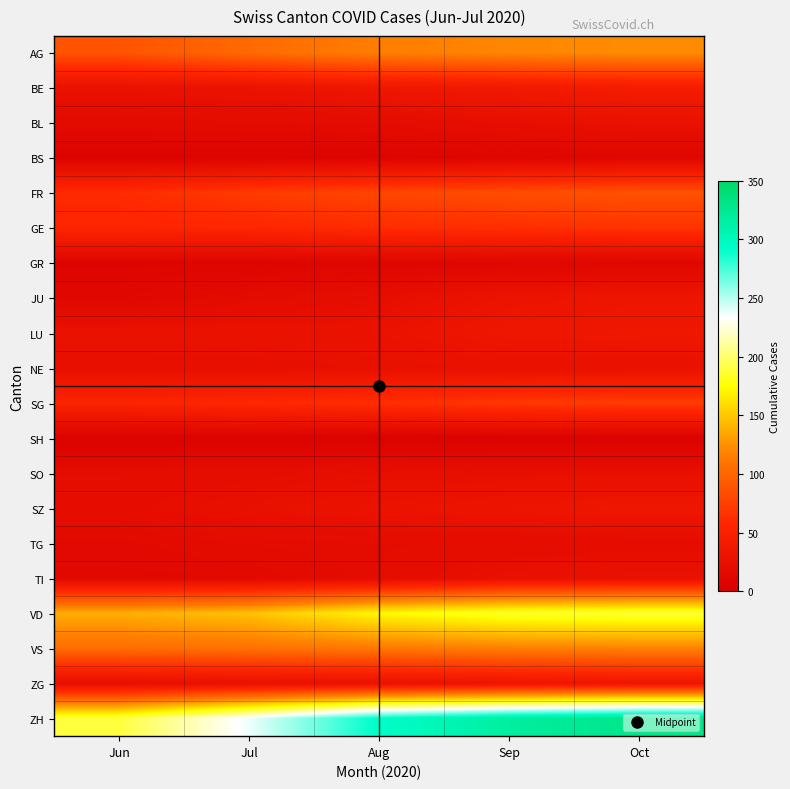

Count the number of data series in this chart.

20